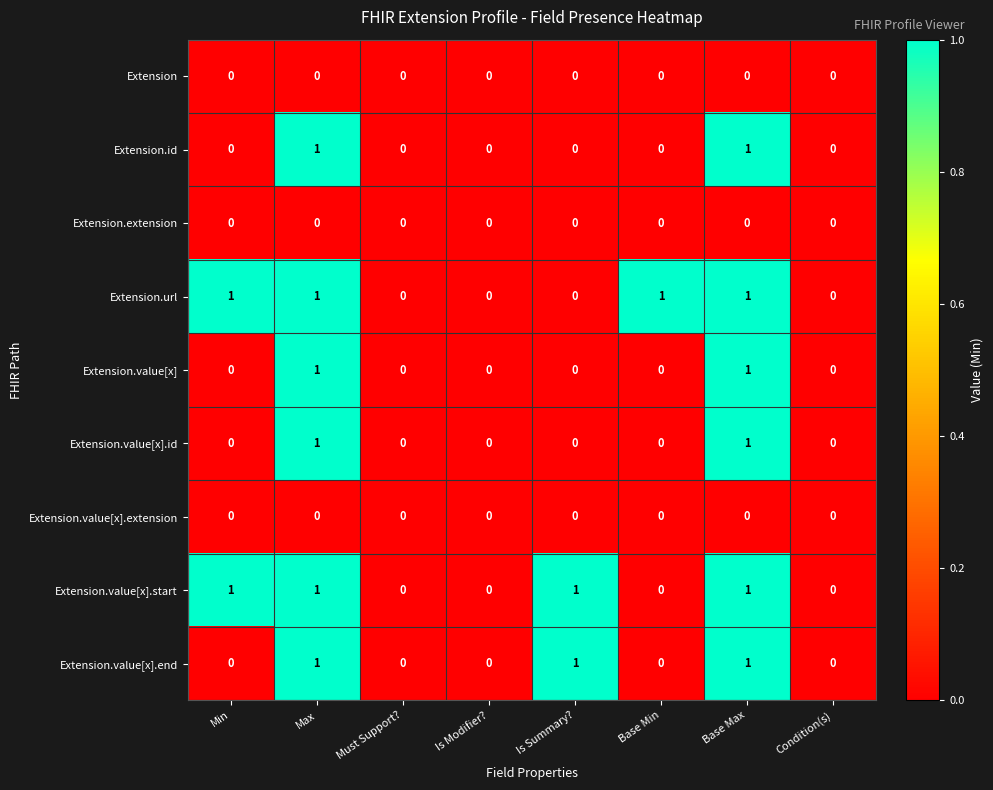

What is the sum of all Extension.value[x].start values?

4